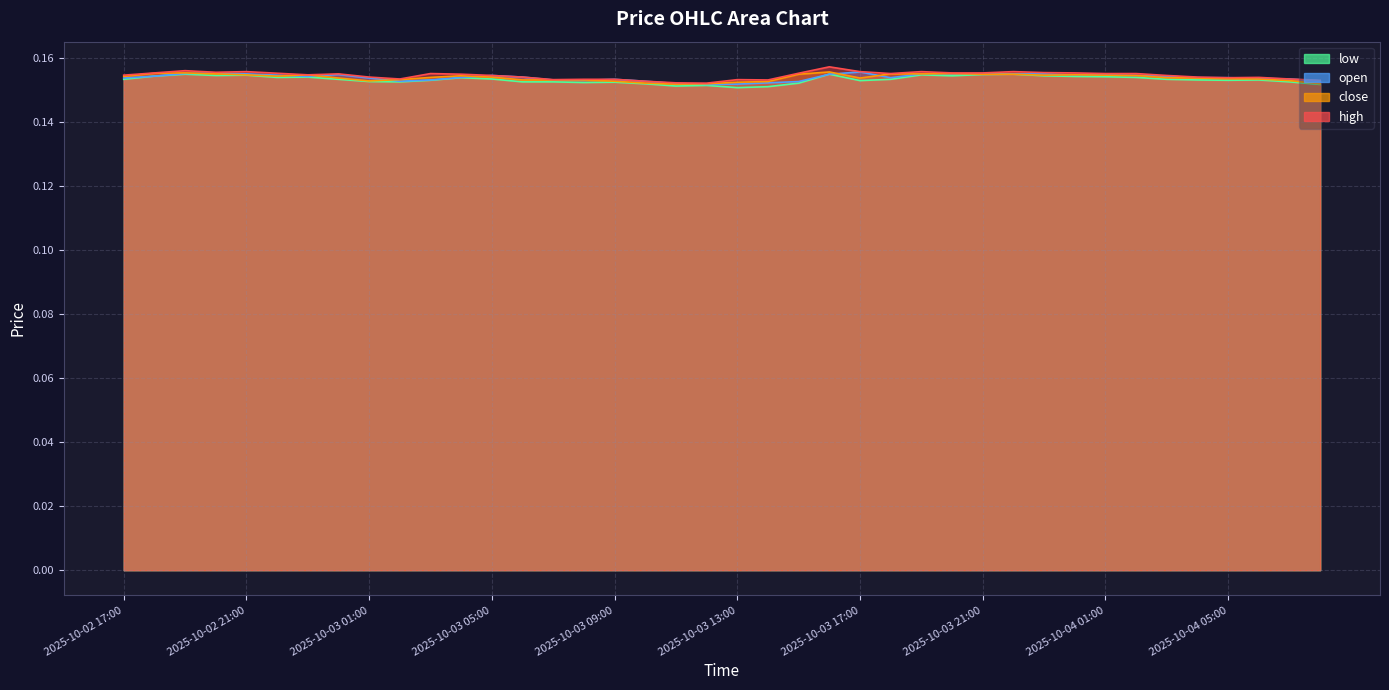

At which category does the chart reach its minimum across all series?

2025-10-03 13:00